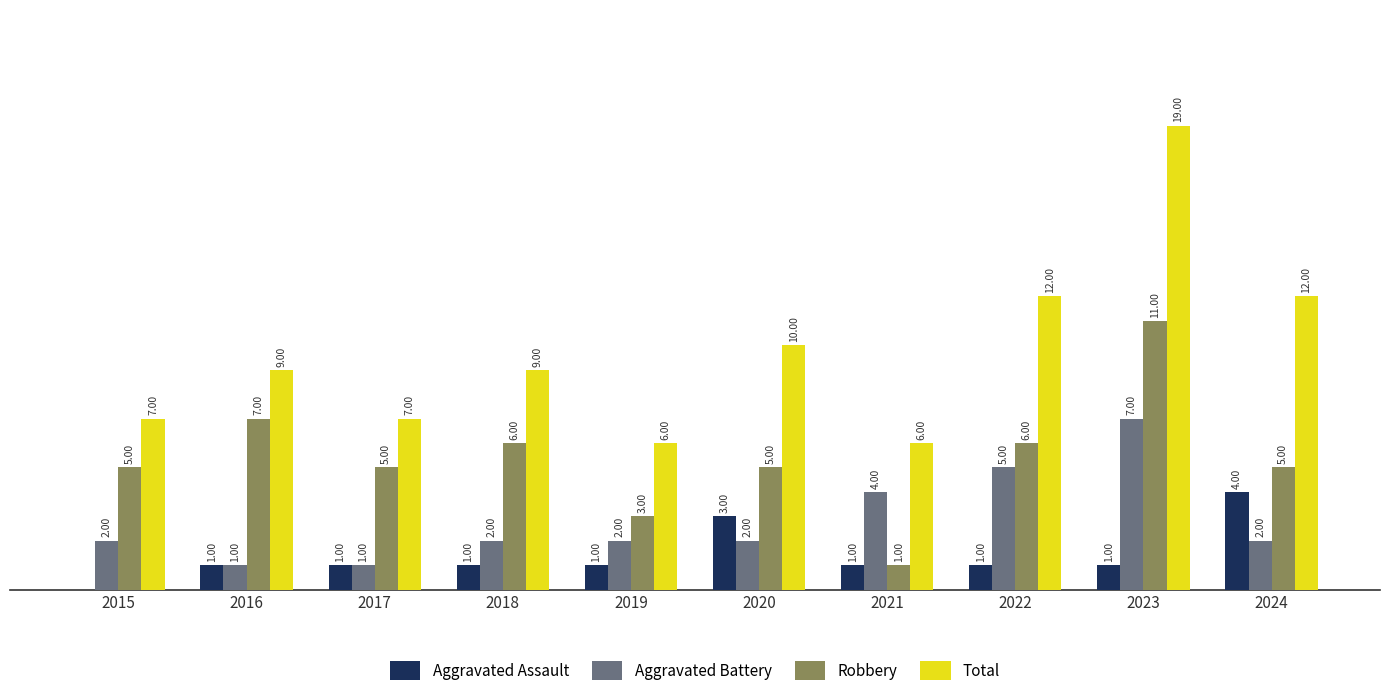

Between 2015 and 2023, which series saw the biggest shift?

Total